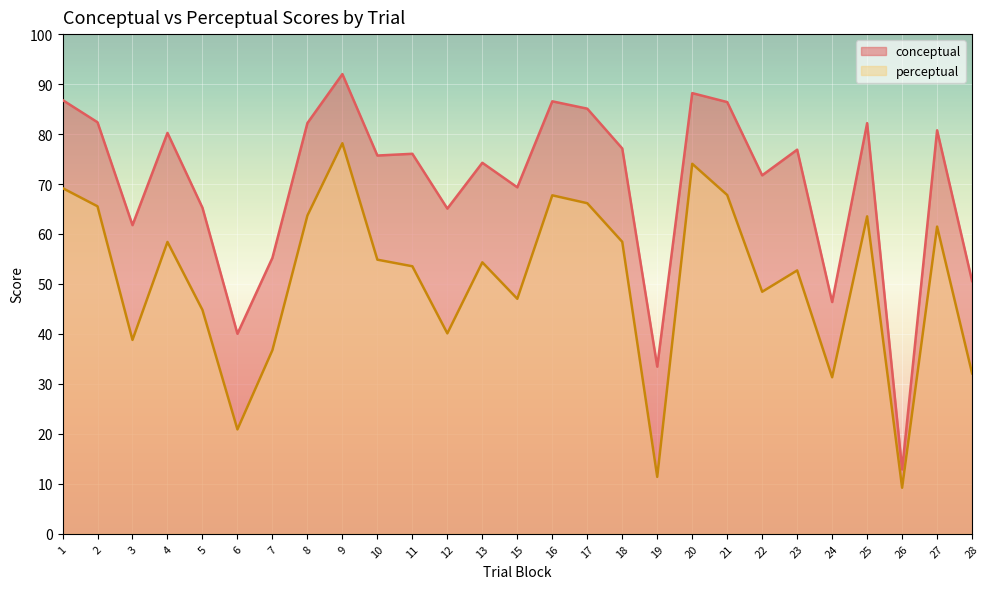

Does the chart display data point markers on the line(s)?

No